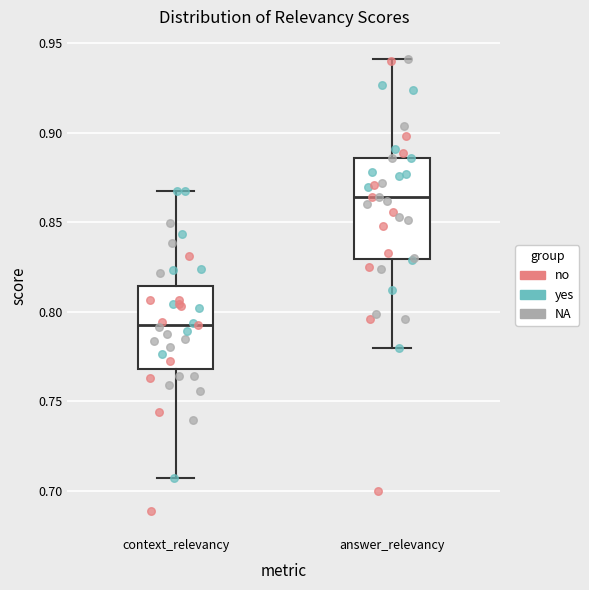

Which box has the highest median line?

answer_relevancy